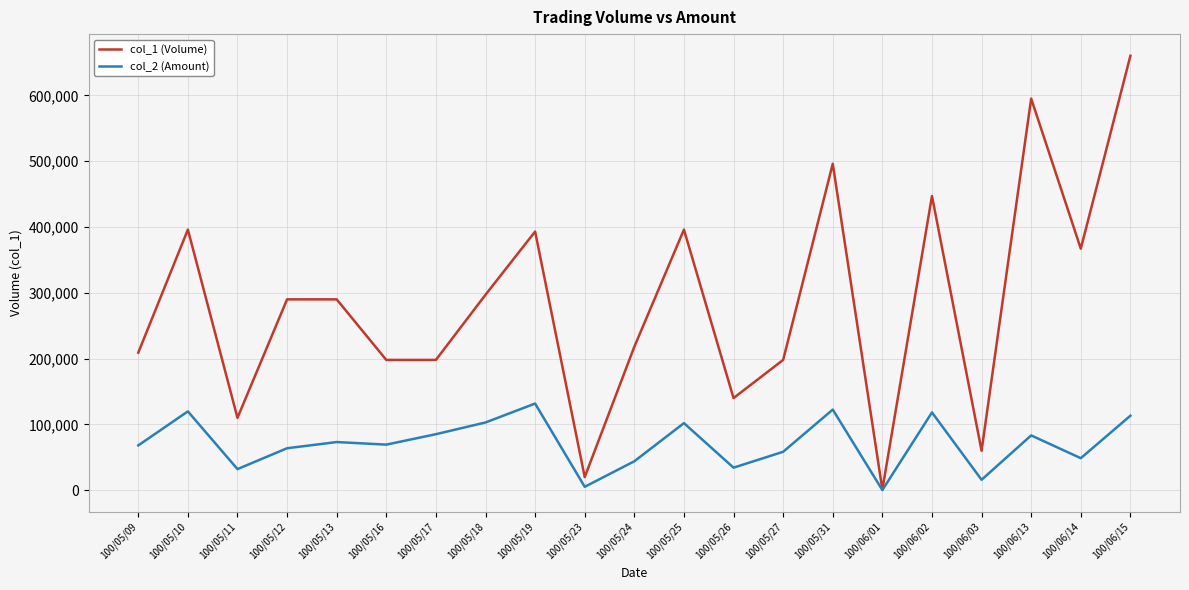

The value of col_1 (Volume) at 100/05/12 is 290000. True or false?

True